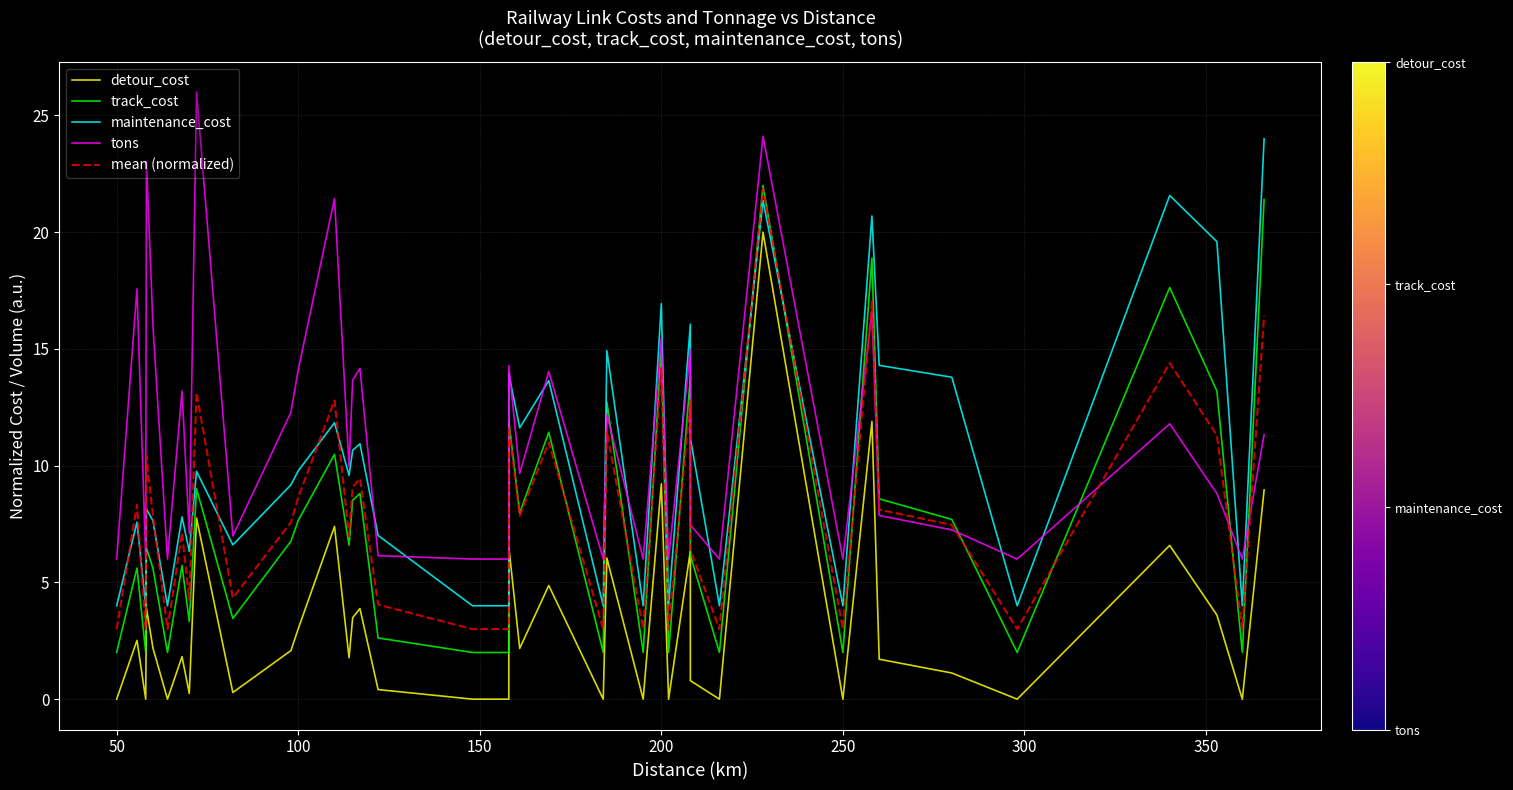

True or false: mean (normalized) and maintenance_cost cross at least once.

True